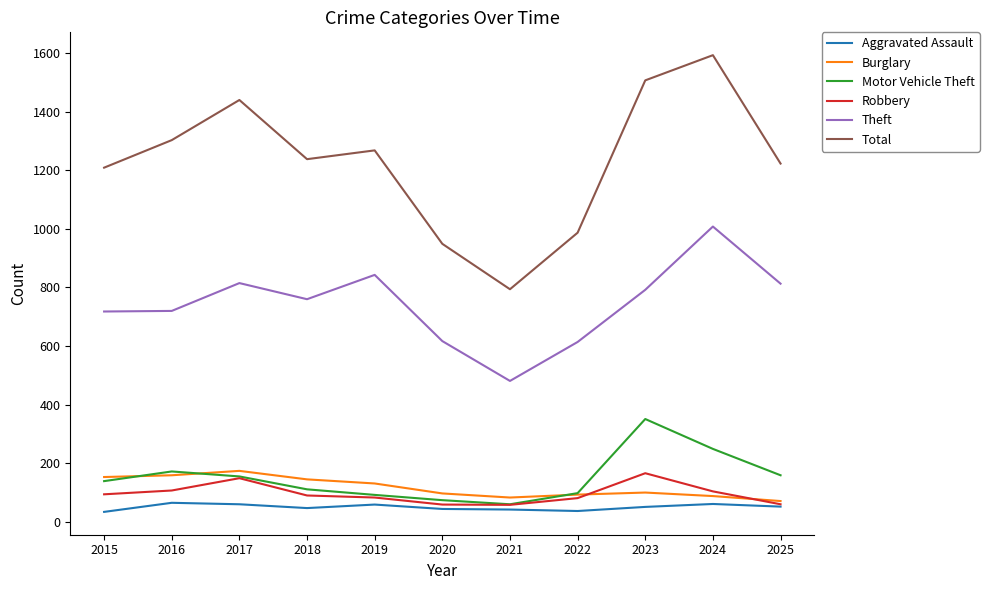

True or false: Total and Theft cross at least once.

False